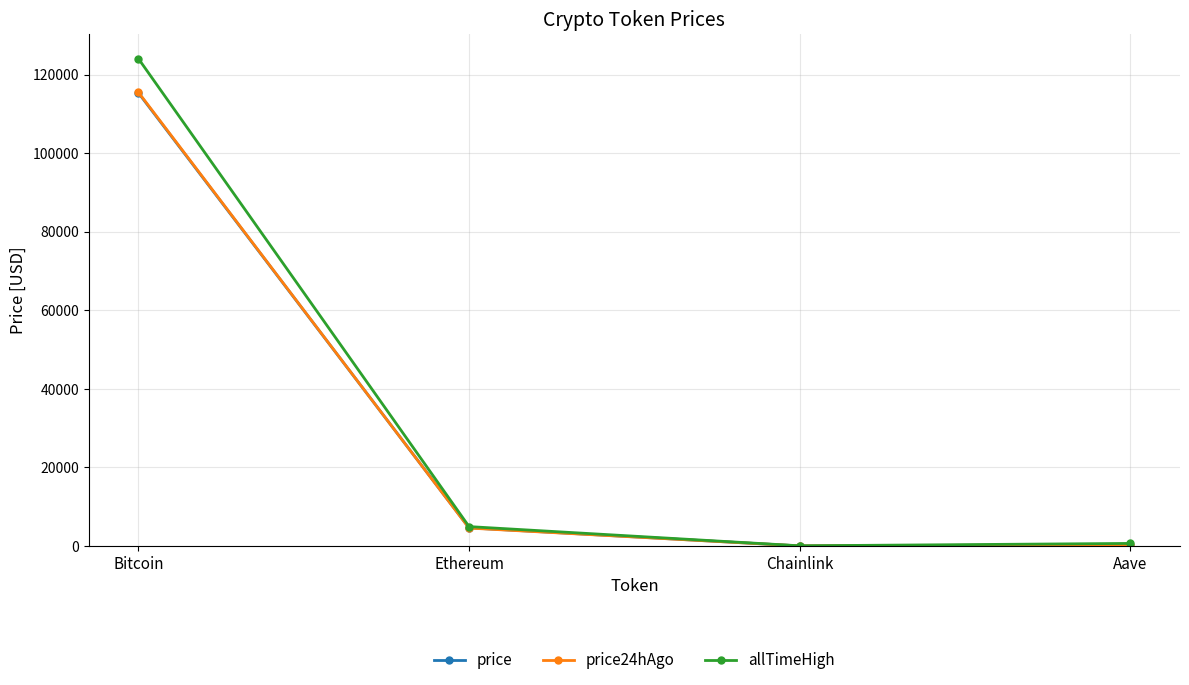

The price24hAgo series shows 115564.0 at Bitcoin. True or false?

True